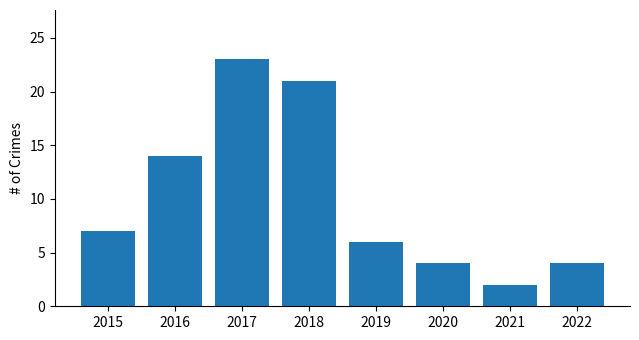

How many distinct data groups are displayed?

1